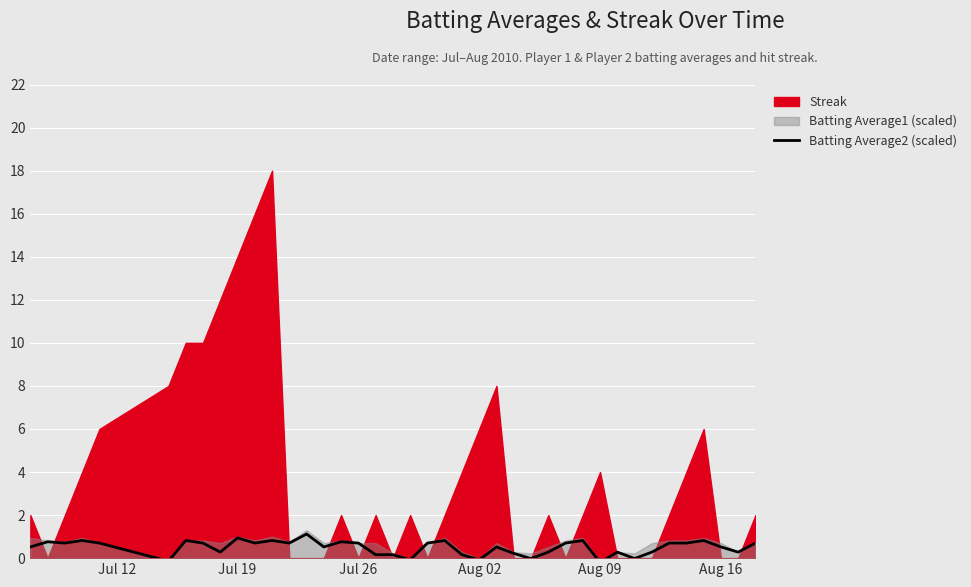

How many values are above zero?

34